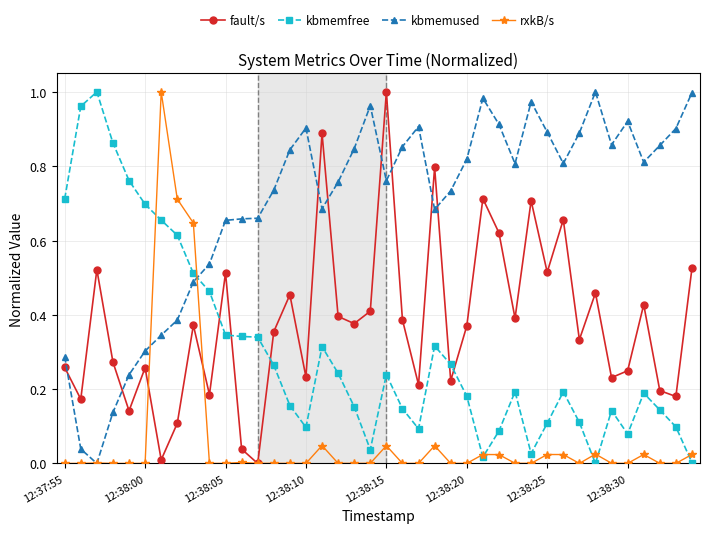

How many distinct data groups are displayed?

4